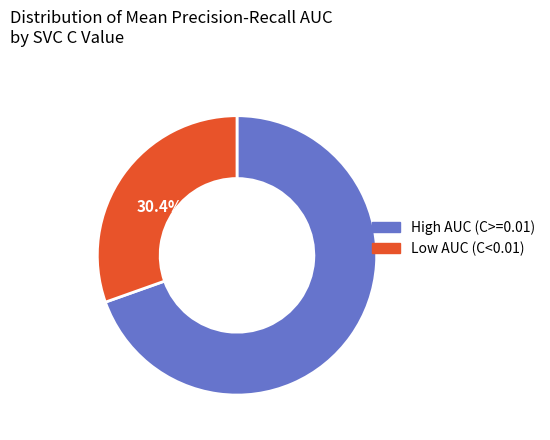

Does any single category account for the majority?

Yes